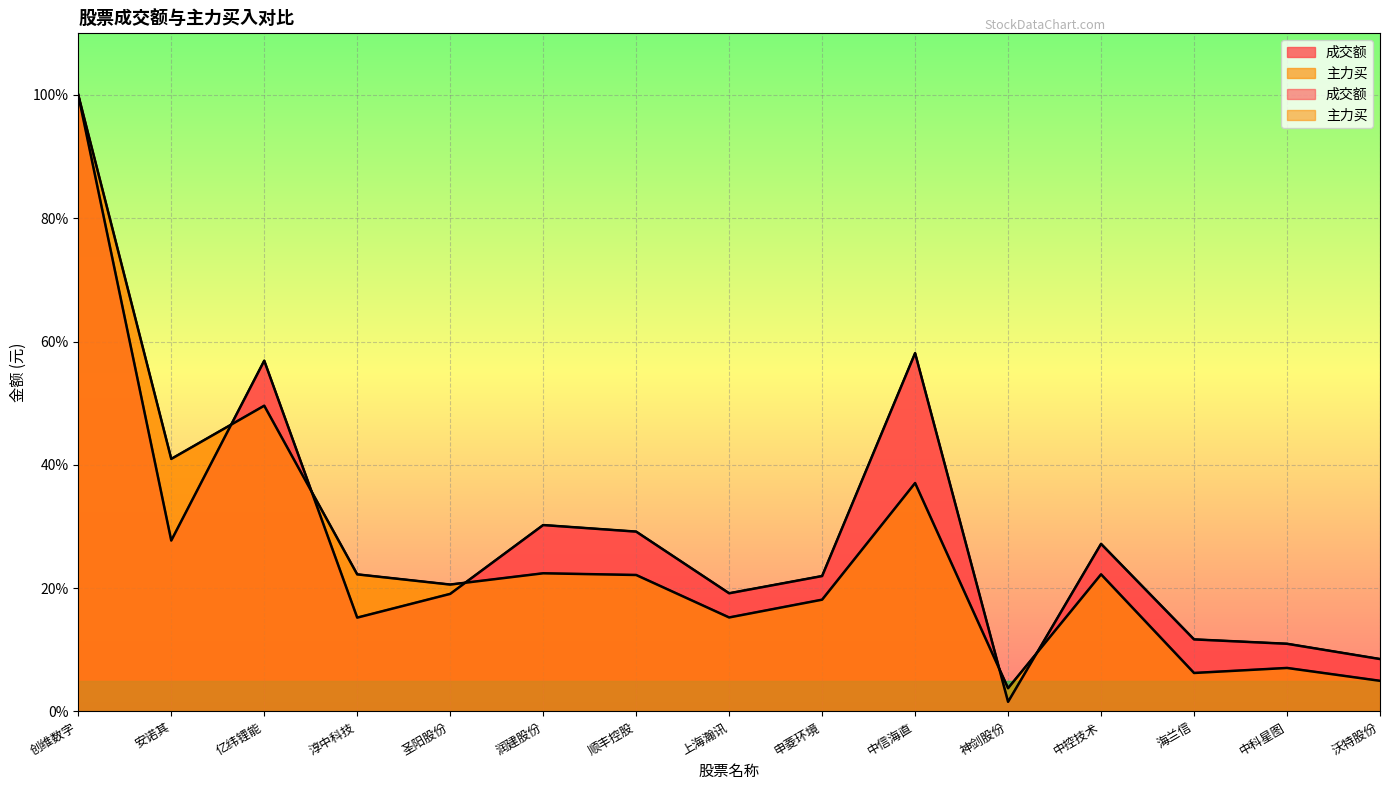

Where is the first local maximum for 主力买?

亿纬锂能